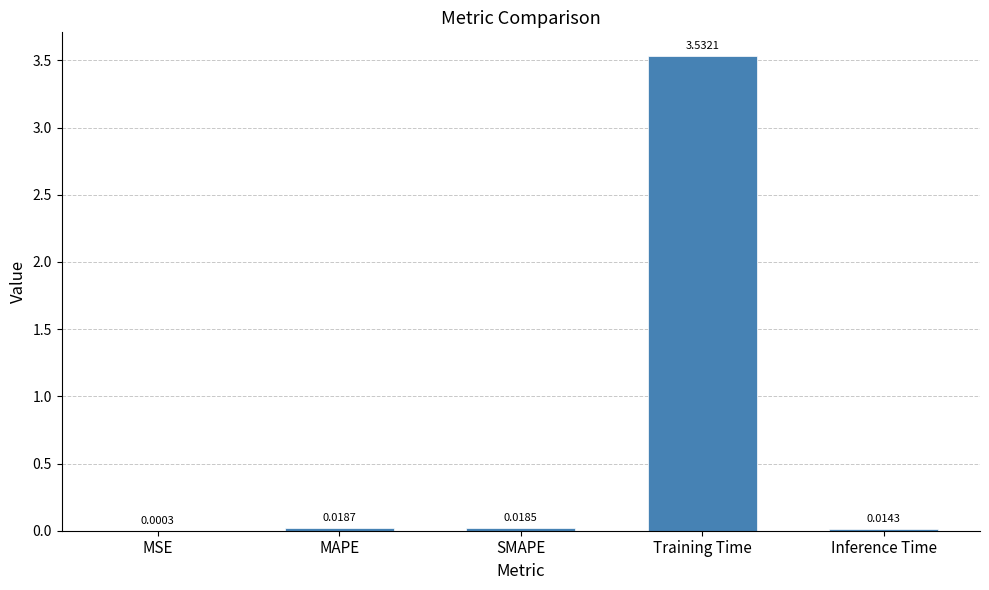

What is the change in value from Training Time to Inference Time?

-3.5